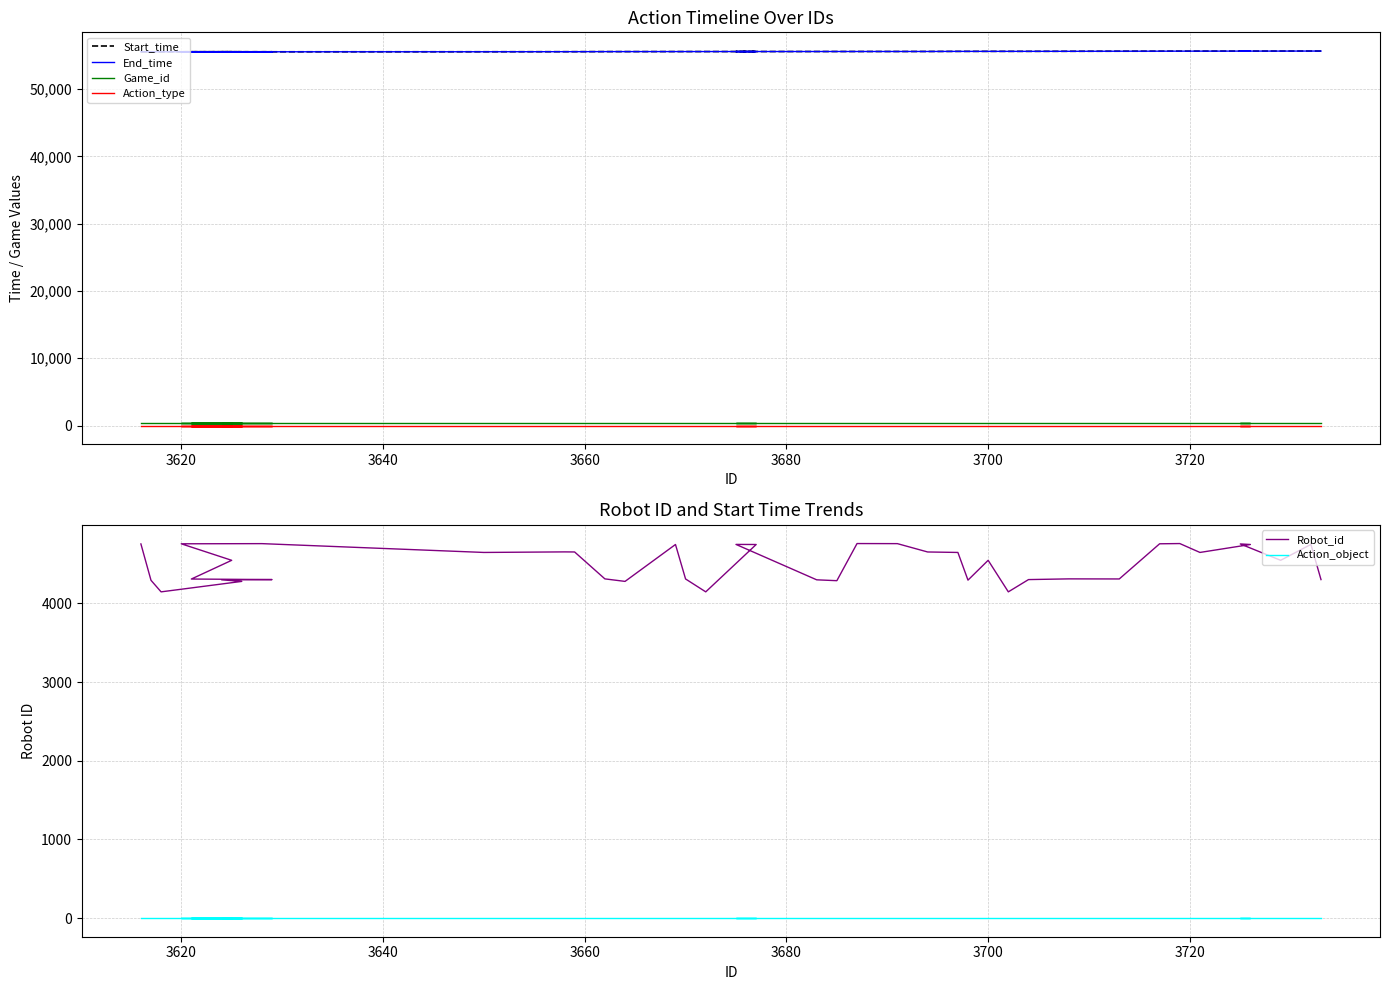

List the series in order of their peak value, highest first.

Start_time, End_time, Robot_id, Game_id, Action_type, Action_object